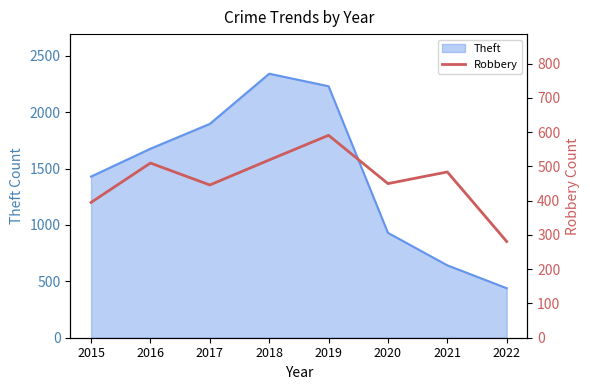

Rank the categories by Theft value from highest to lowest.

2018, 2019, 2017, 2016, 2015, 2020, 2021, 2022